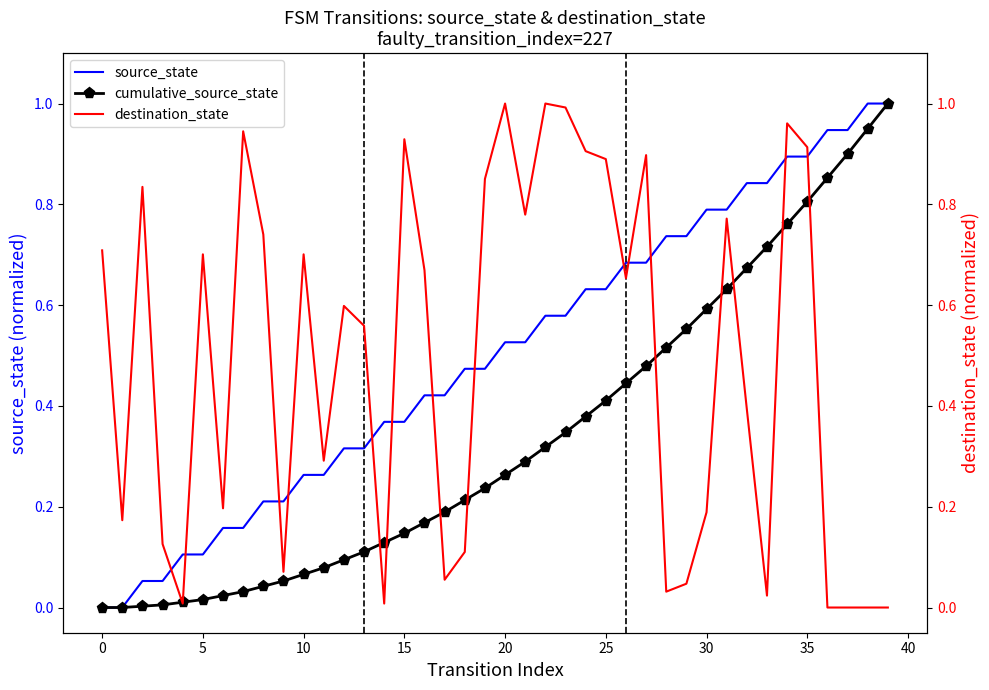

What is the highest value of the cumulative_source_state series?

1.0